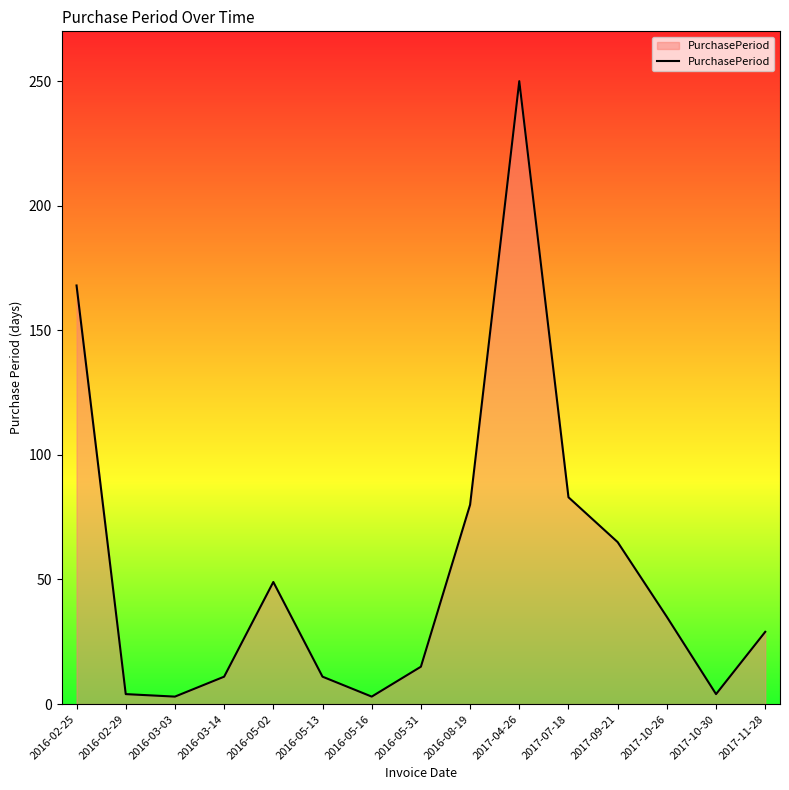

What is the change in value from 2016-05-02 to 2017-04-26?

+201